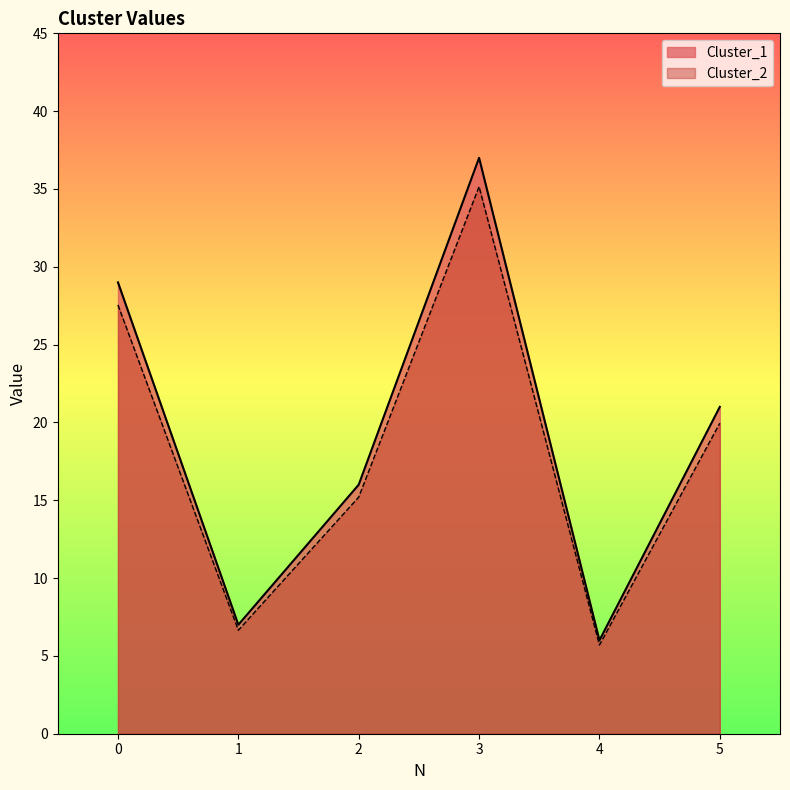

What is the value of the Cluster_2 point at the 5th from the left?

5.7